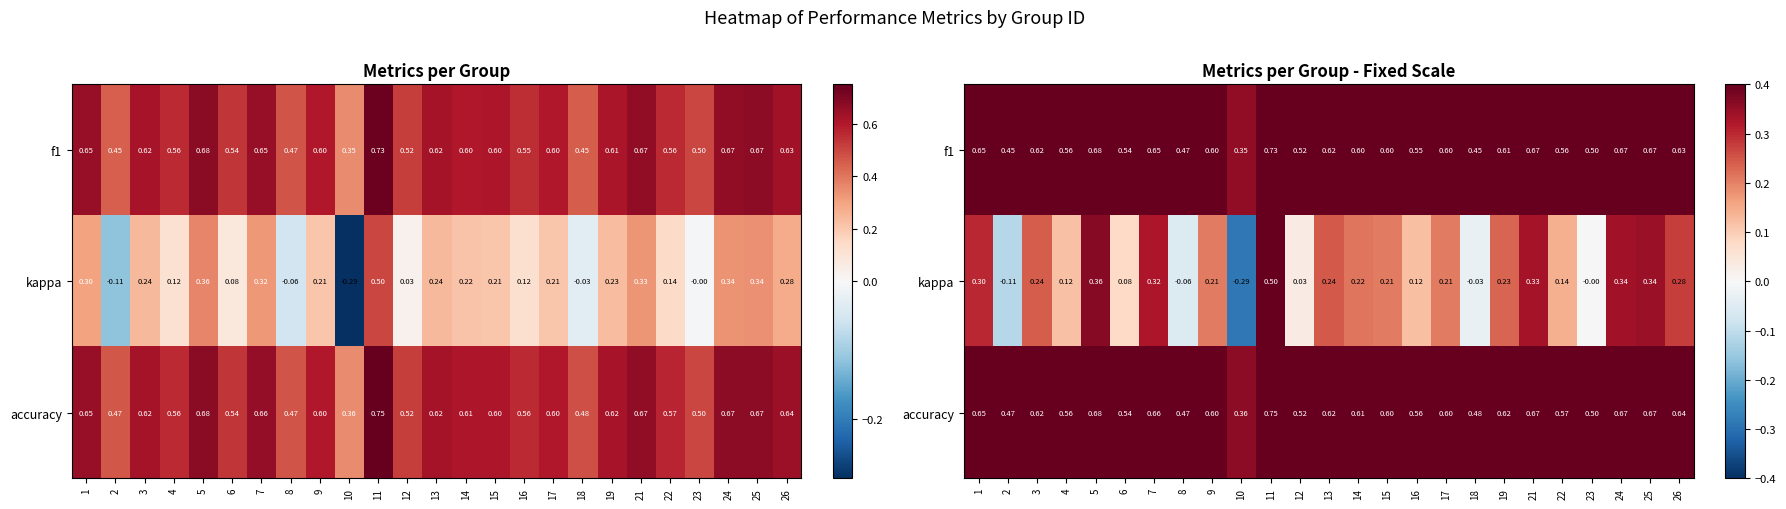

How many distinct data groups are displayed?

3